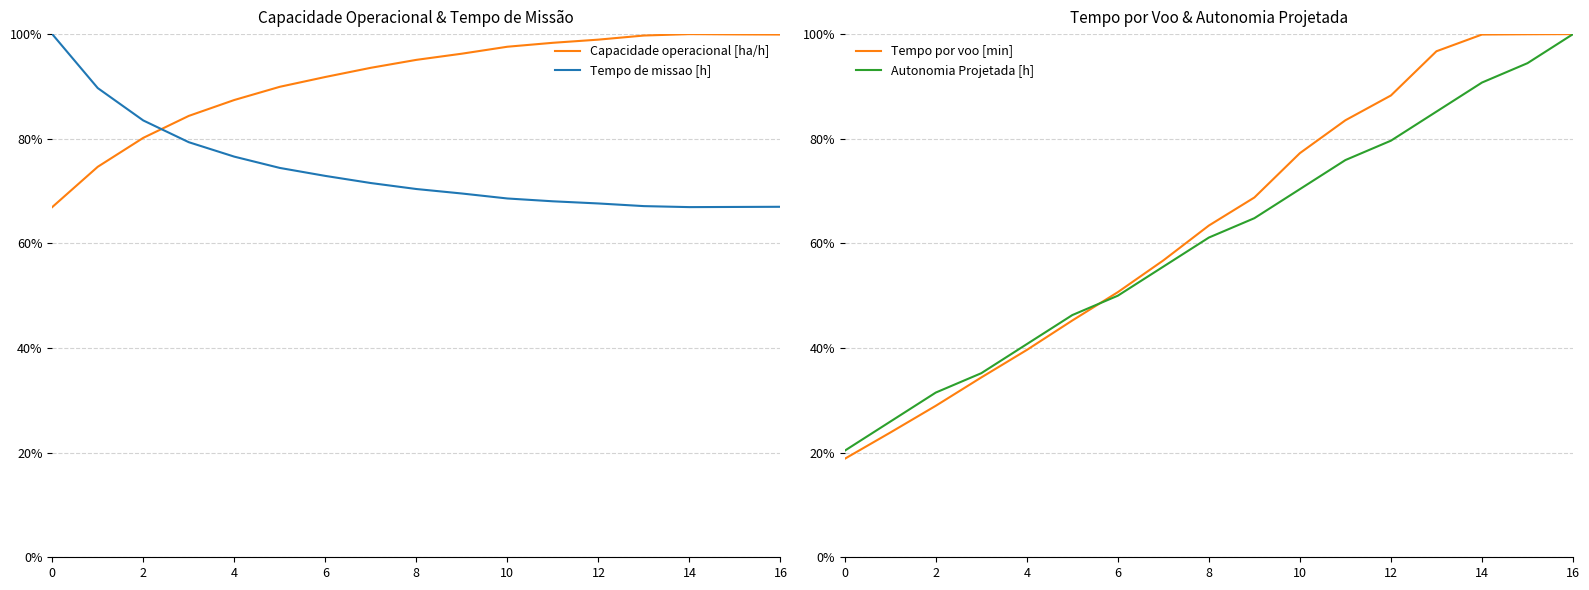

Reading left to right, list all the values displayed in this chart.

Capacidade operacional [ha/h]: 0.7	0.7	0.8	0.8	0.9	0.9	0.9	0.9	1.0	1.0	1.0	1.0	1.0	1.0	1.0	1.0	1.0
Tempo de missao [h]: 1.0	0.9	0.8	0.8	0.8	0.7	0.7	0.7	0.7	0.7	0.7	0.7	0.7	0.7	0.7	0.7	0.7
Tempo por voo [min]: 0.2	0.2	0.3	0.3	0.4	0.5	0.5	0.6	0.6	0.7	0.8	0.8	0.9	1.0	1.0	1.0	1.0
Autonomia Projetada [h]: 0.2	0.3	0.3	0.4	0.4	0.5	0.5	0.6	0.6	0.6	0.7	0.8	0.8	0.9	0.9	0.9	1.0